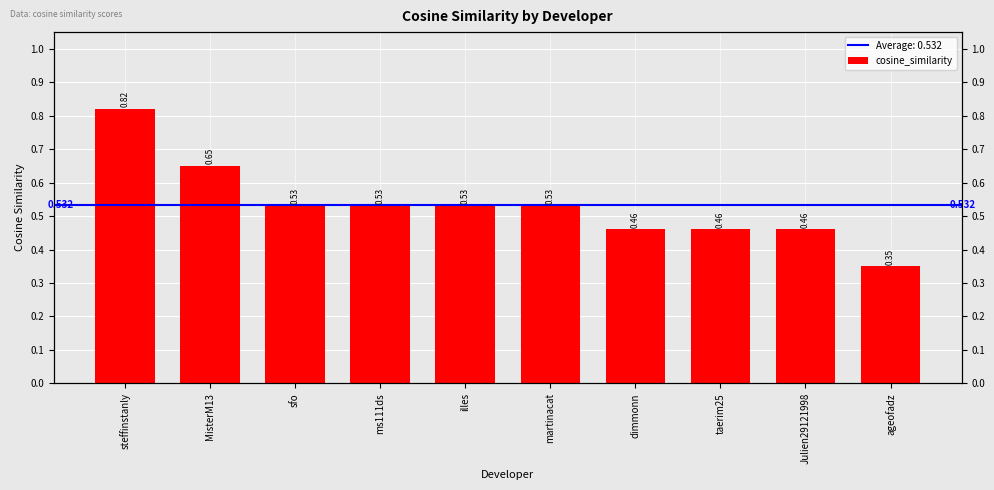

What is the sum of the values at ms111ds and ageofadz?

0.9